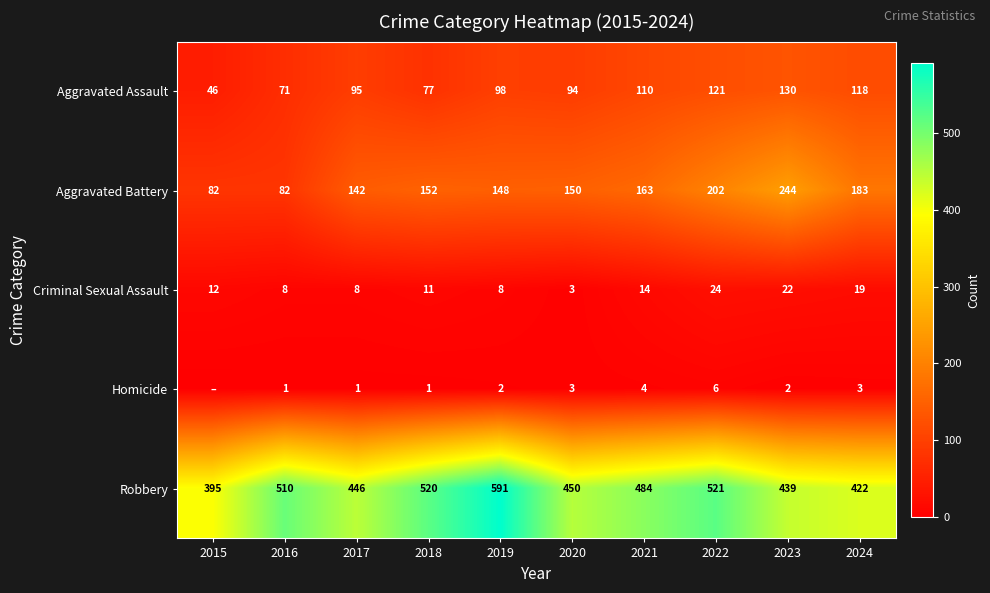

What is the difference between the highest and lowest values at 2021?

480